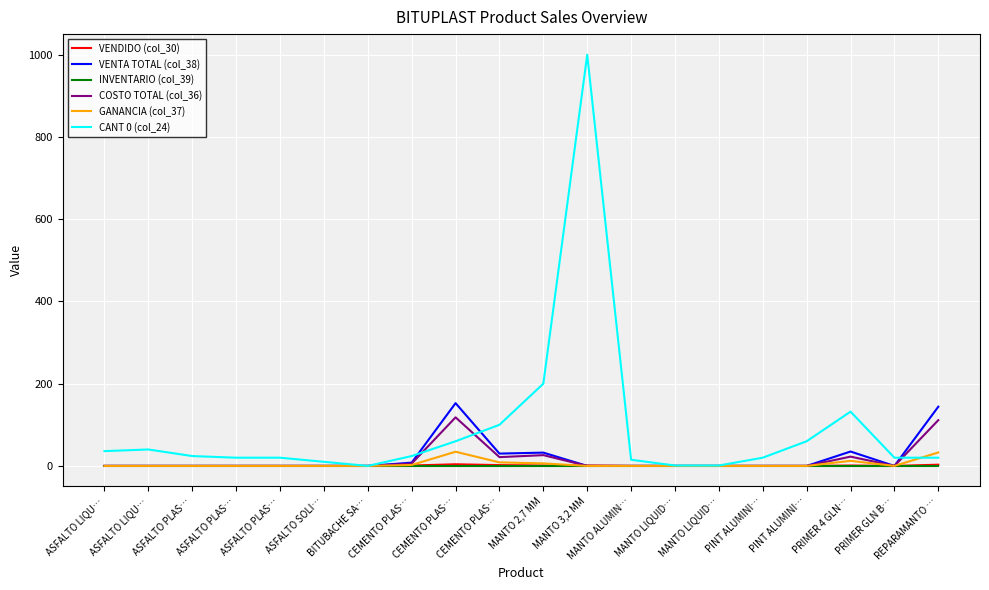

Which series has the largest total across all categories?

CANT 0 (col_24)